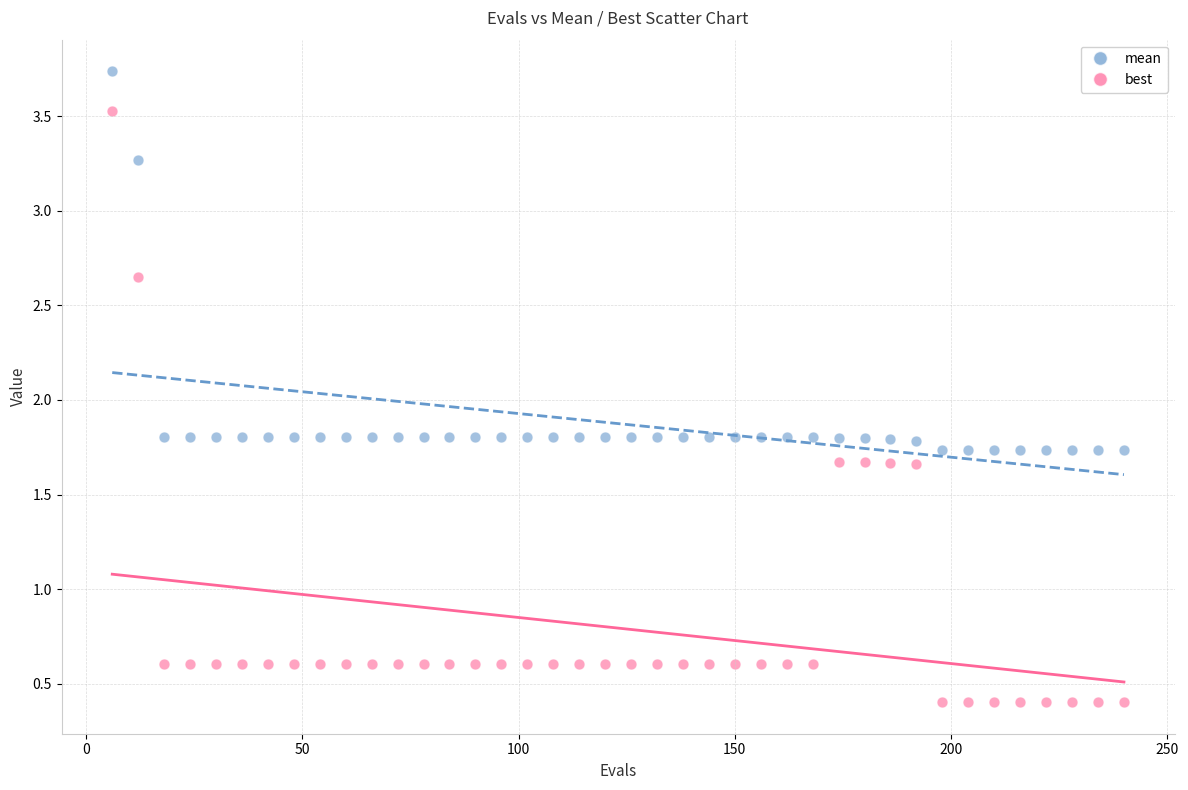

Which series reaches the minimum Y coordinate?

best